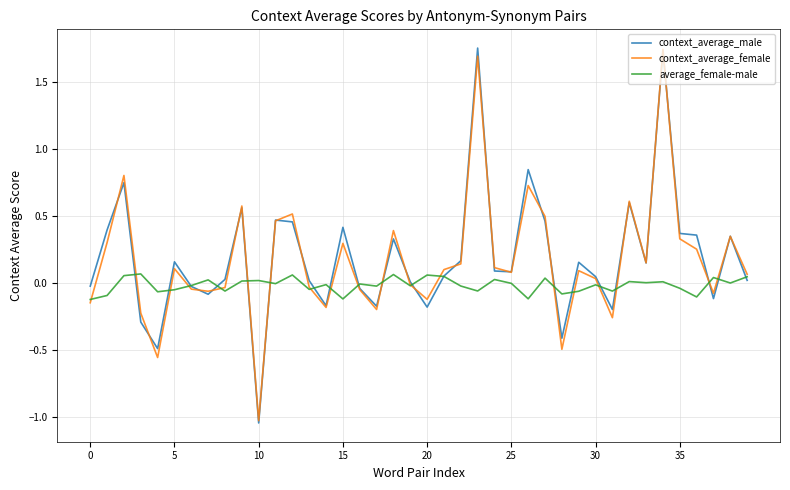

True or false: average_female-male and context_average_male cross at least once.

True